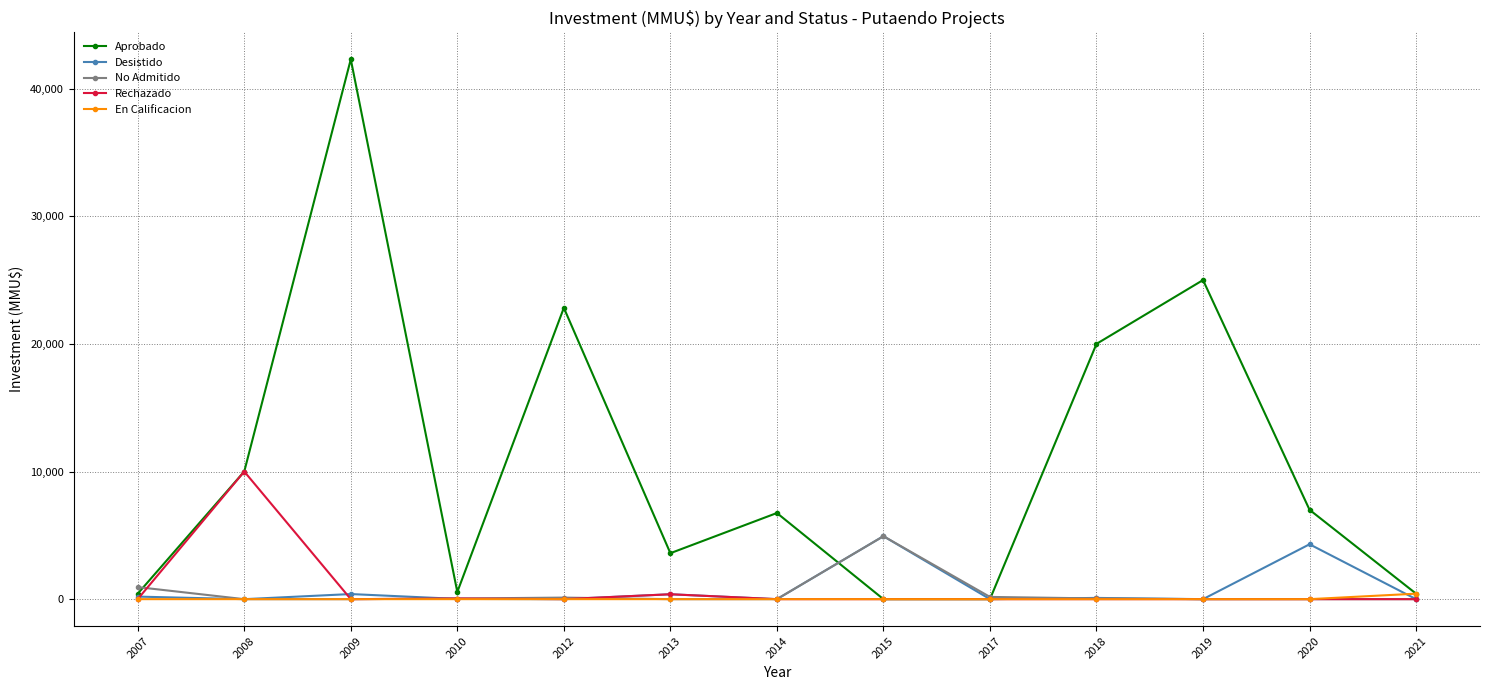

The Rechazado series shows 17046 at 2008. True or false?

False